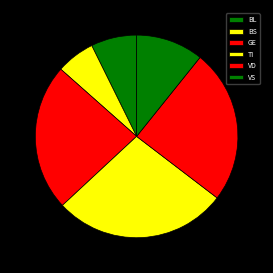

Rank the categories by value from highest to lowest.

TI, VD, GE, VS, BL, BS